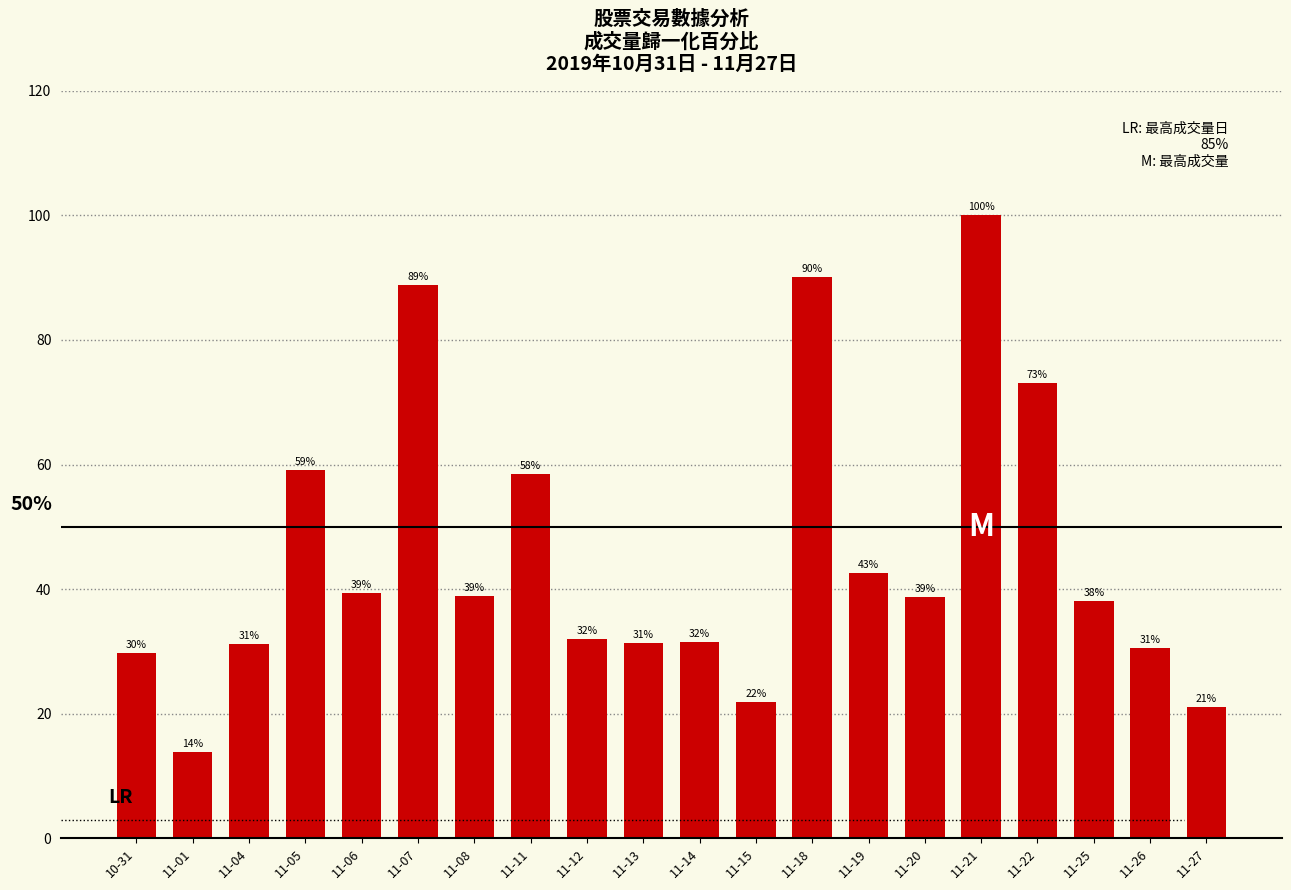

Does the chart contain stacked bars?

No